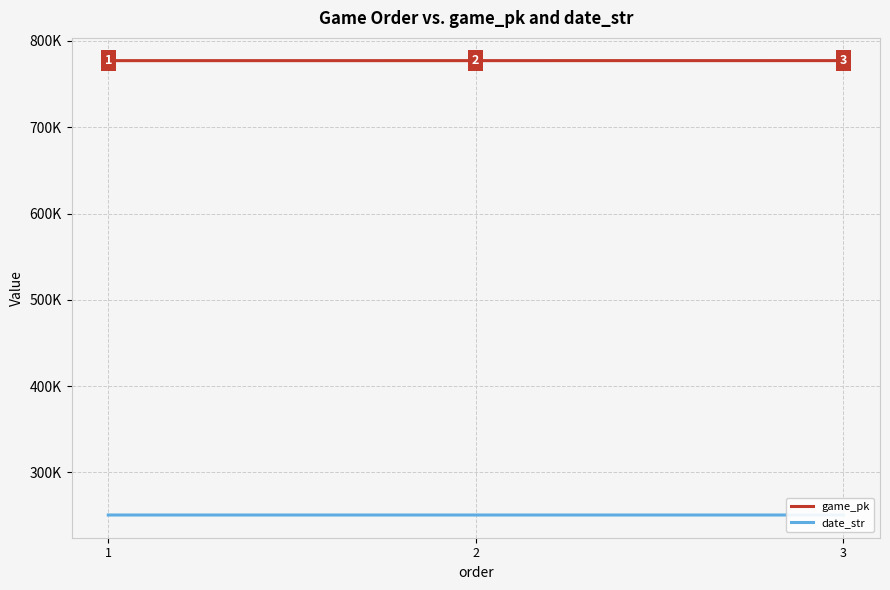

What is the smallest value displayed?

250708